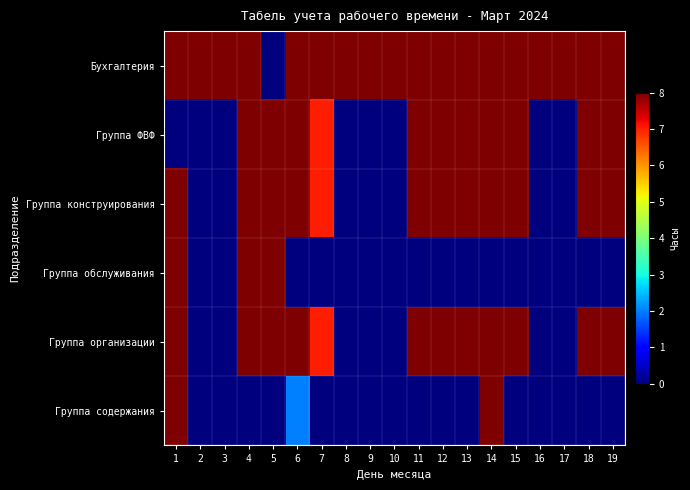

At which category does the chart reach its peak across all series?

1